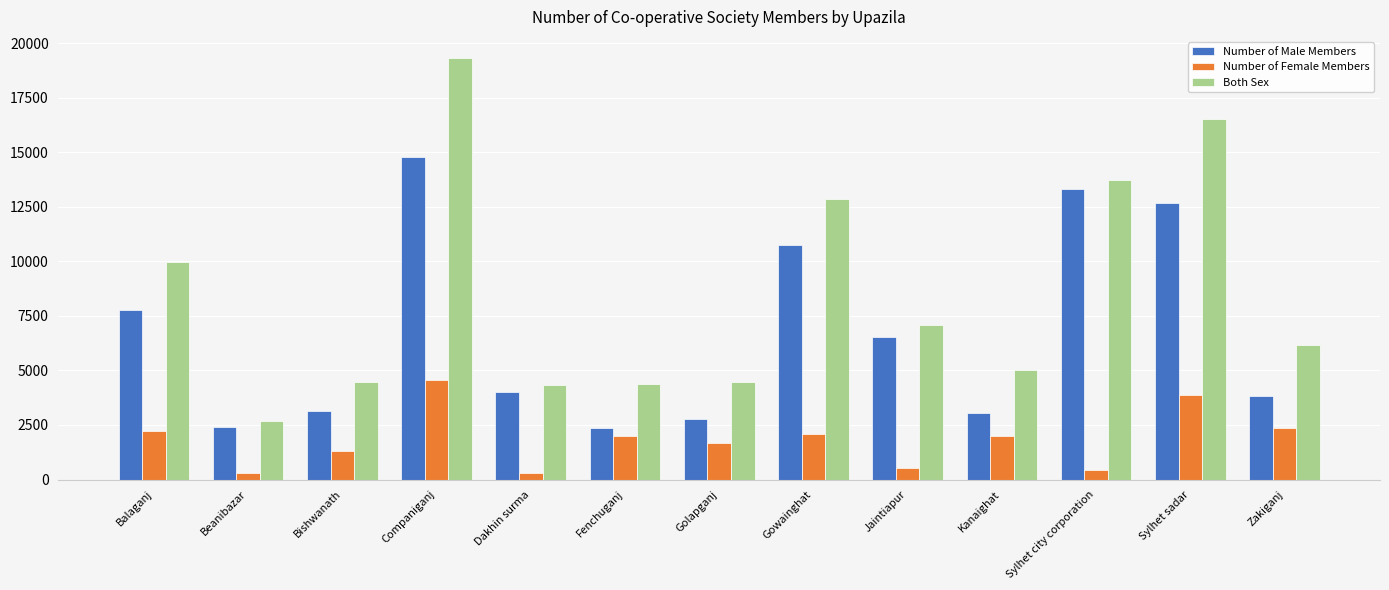

At Zakiganj, list the series in order from largest to smallest.

Both Sex, Number of Male Members, Number of Female Members